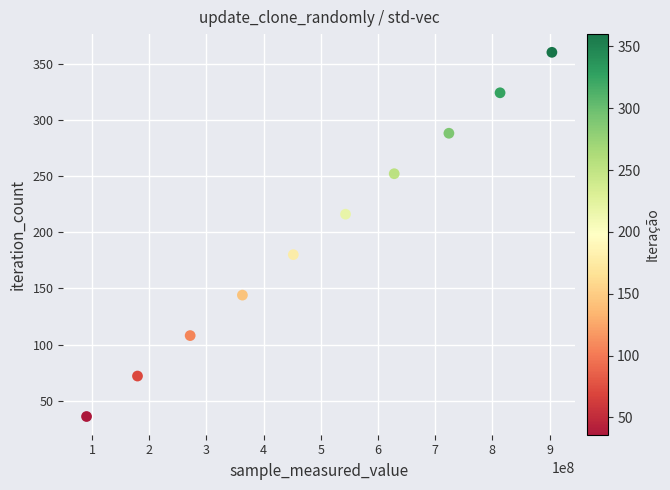

What is the range of Y values (max minus min)?

324